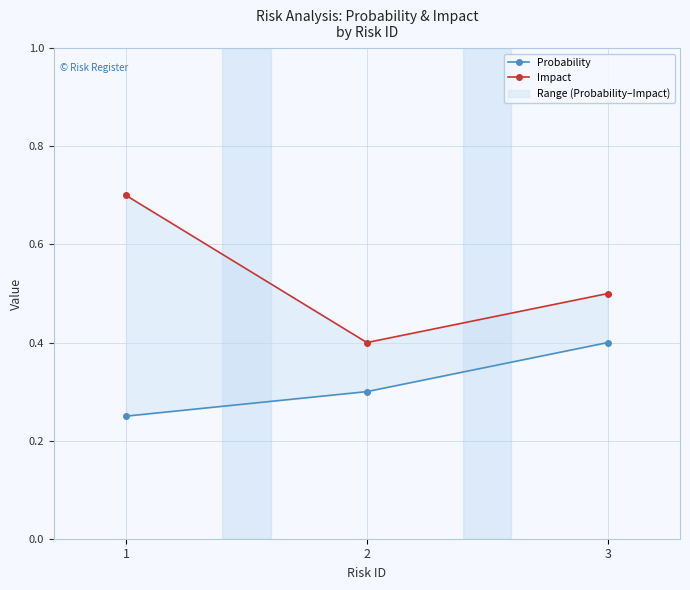

What is the value of the Impact point at the 1st from the left?

0.7